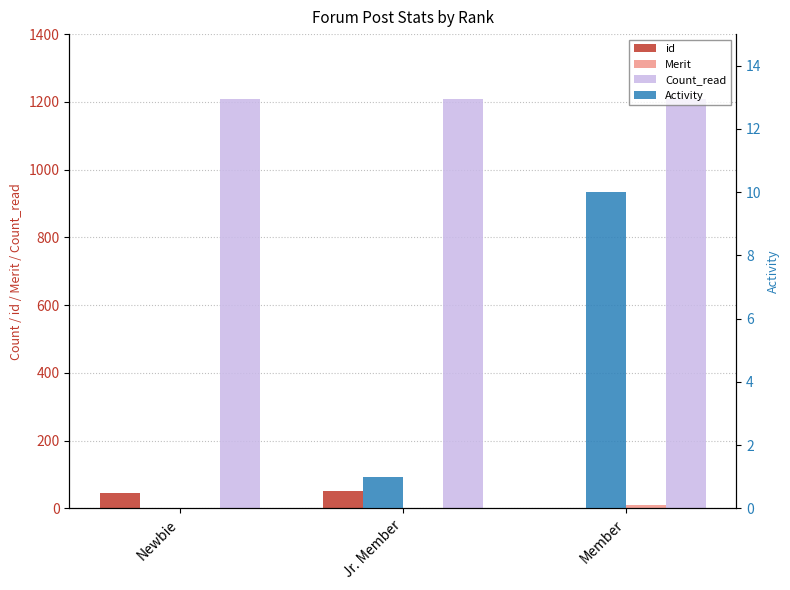

Which has a higher value, Member or Jr. Member?

Jr. Member